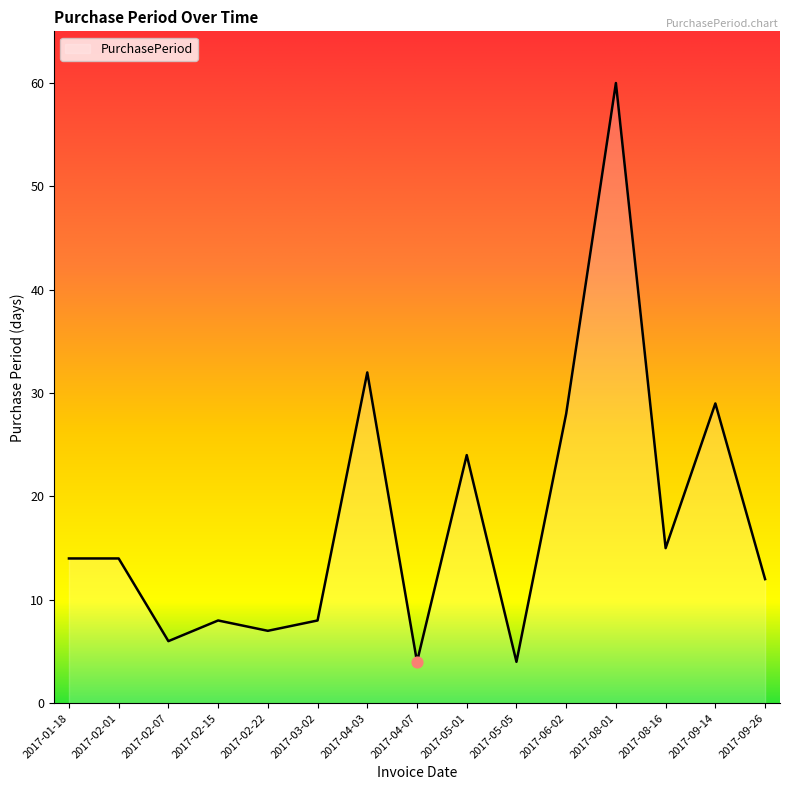

What is the change in value from 2017-01-18 to 2017-05-01?

+10